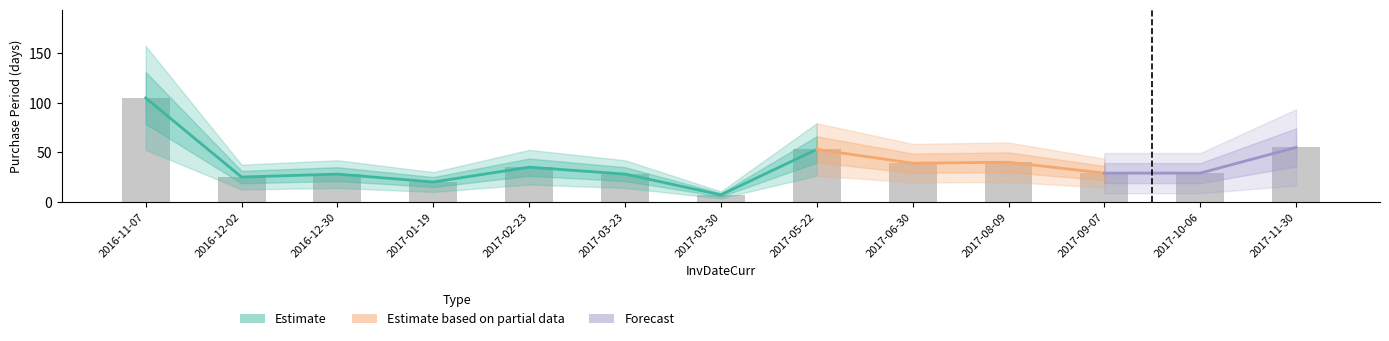

What is the label of the 1st bar from the right?

2017-11-30